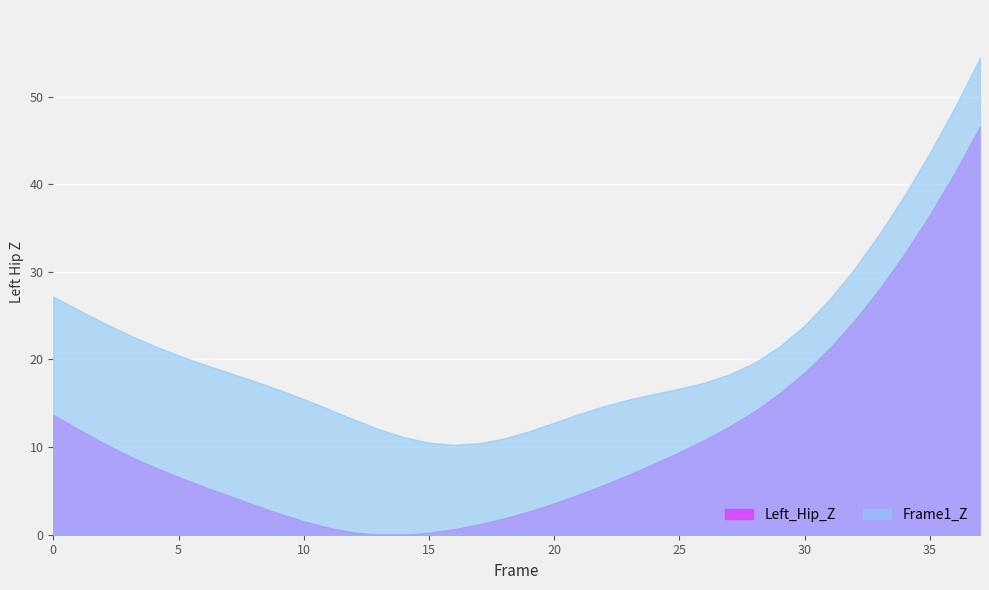

What is the maximum value shown in the chart?

54.4